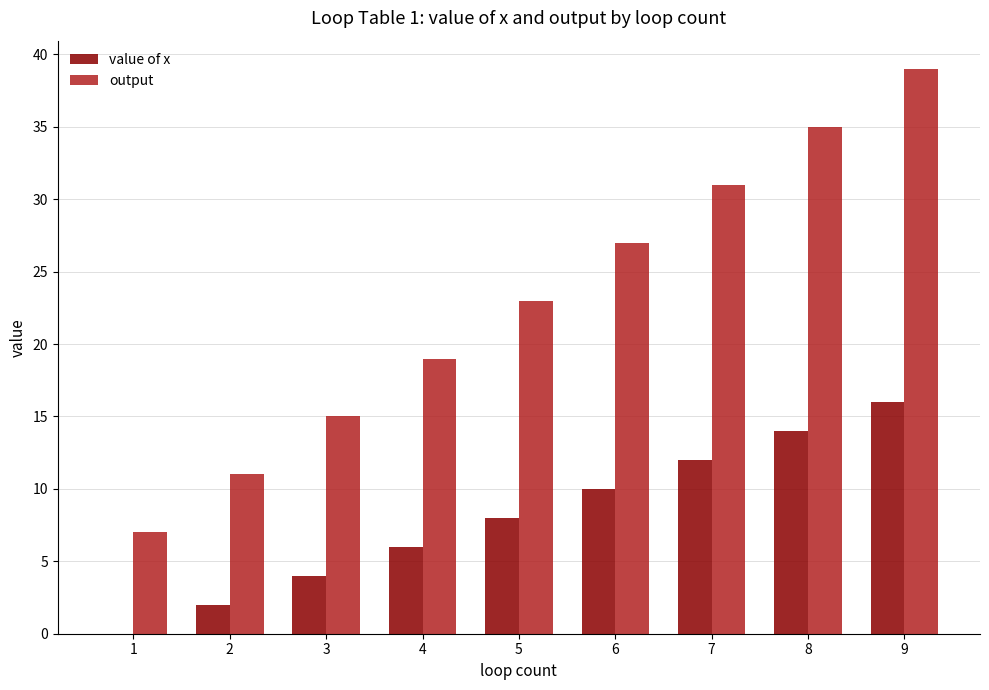

What is the sum of the value of x values at 2 and 6?

12